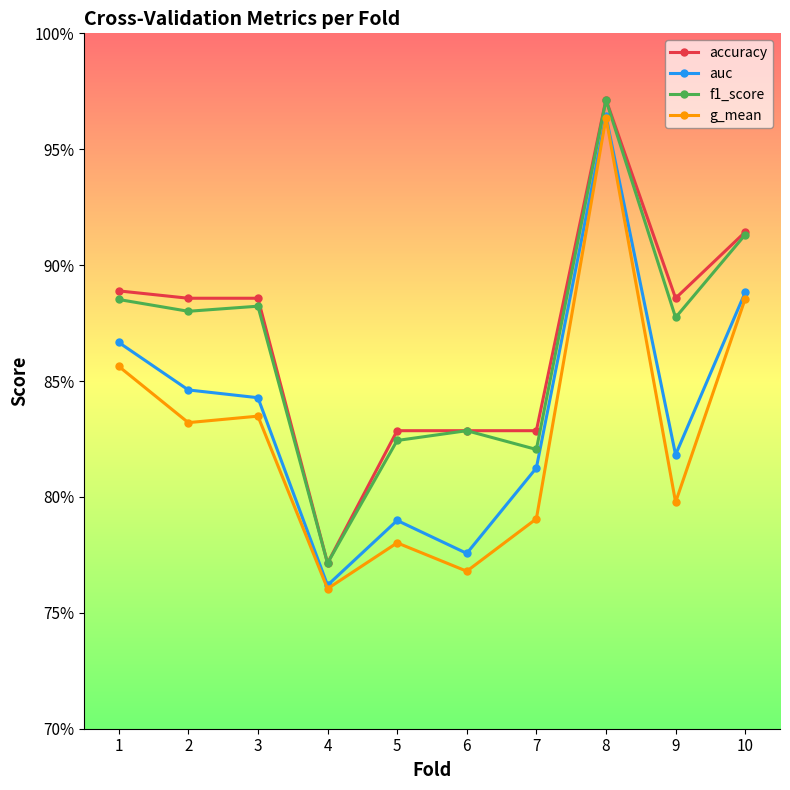

Is the value of auc at 9 greater than the value of g_mean at 3?

No